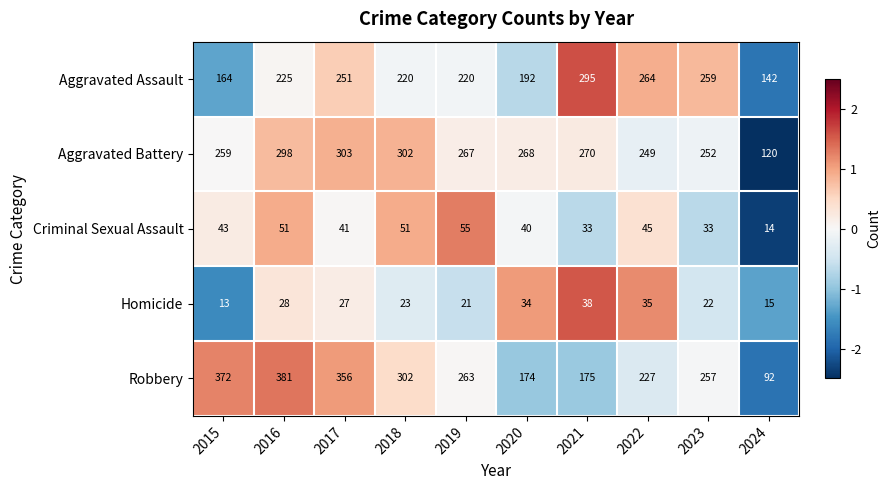

What is the total value across all series at 2016?

983